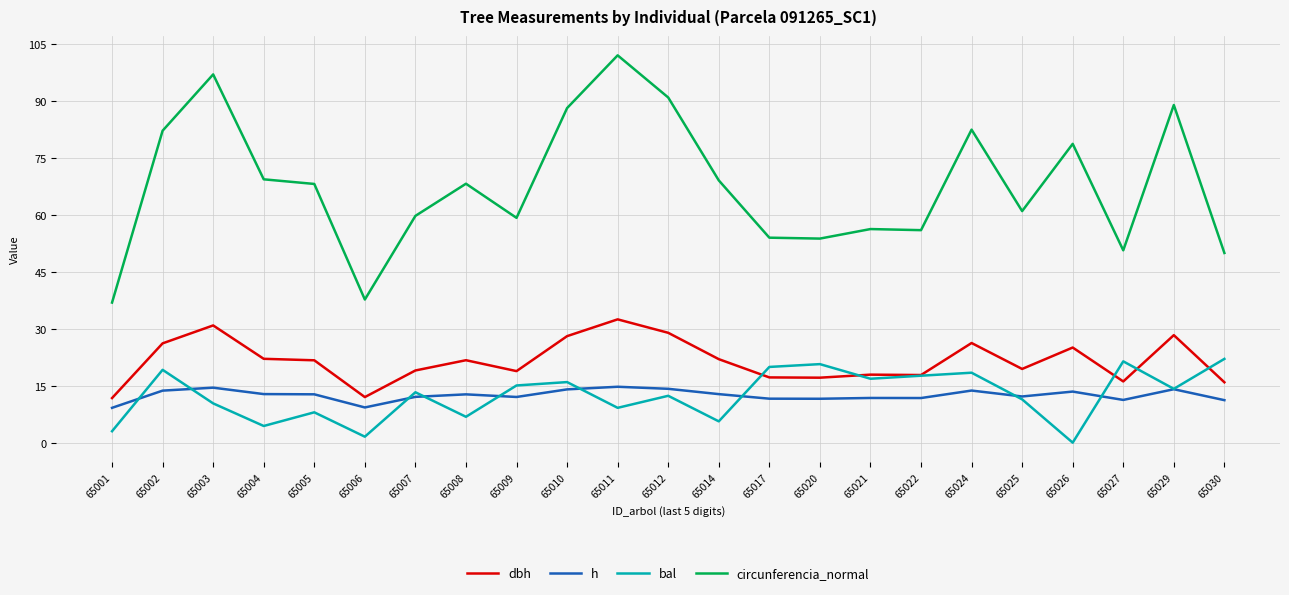

True or false: h and circunferencia_normal cross at least once.

False